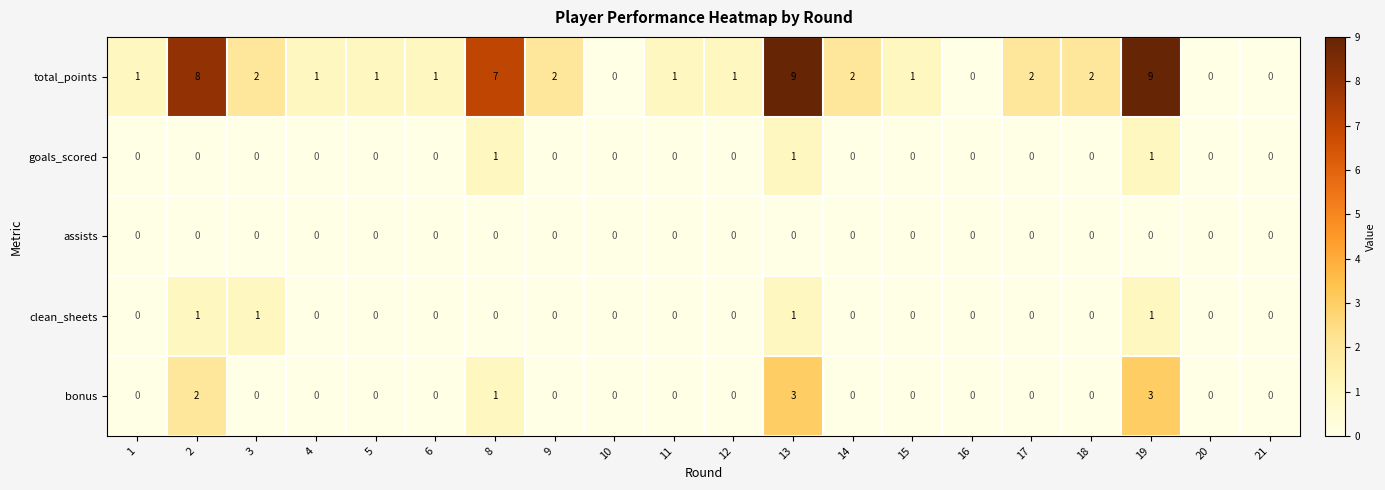

How many goals_scored values are between 0 and 1?

20